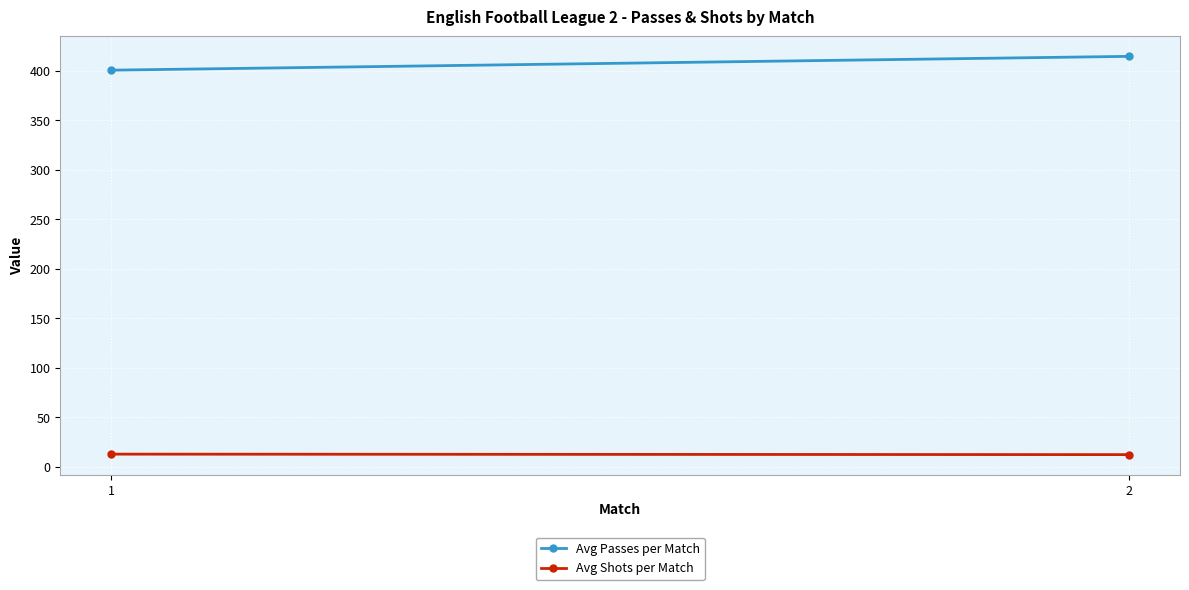

Which series has the widest spread of values?

Avg Passes per Match